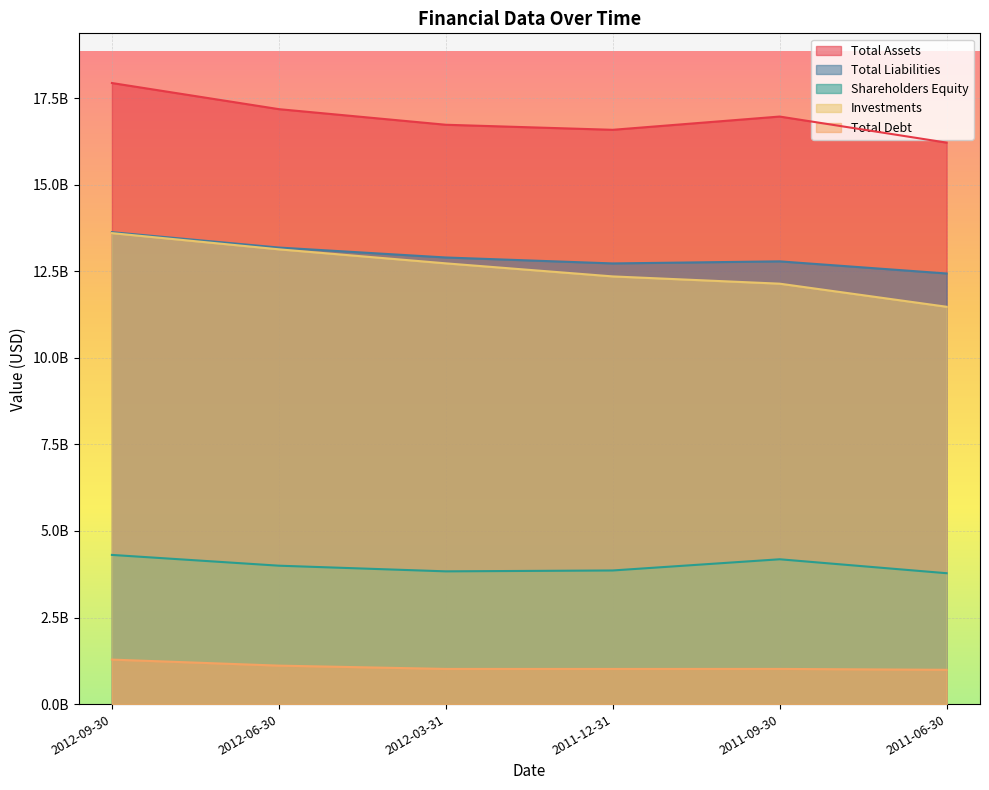

How many interior local valleys does the Total Debt series have?

1